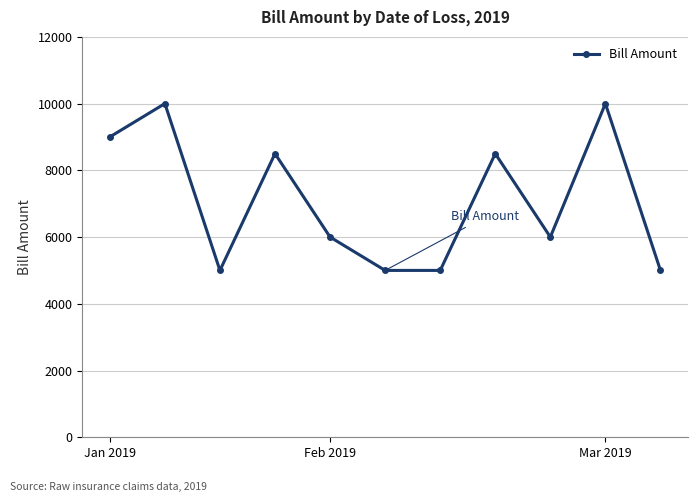

What is the sum of all values?

78000